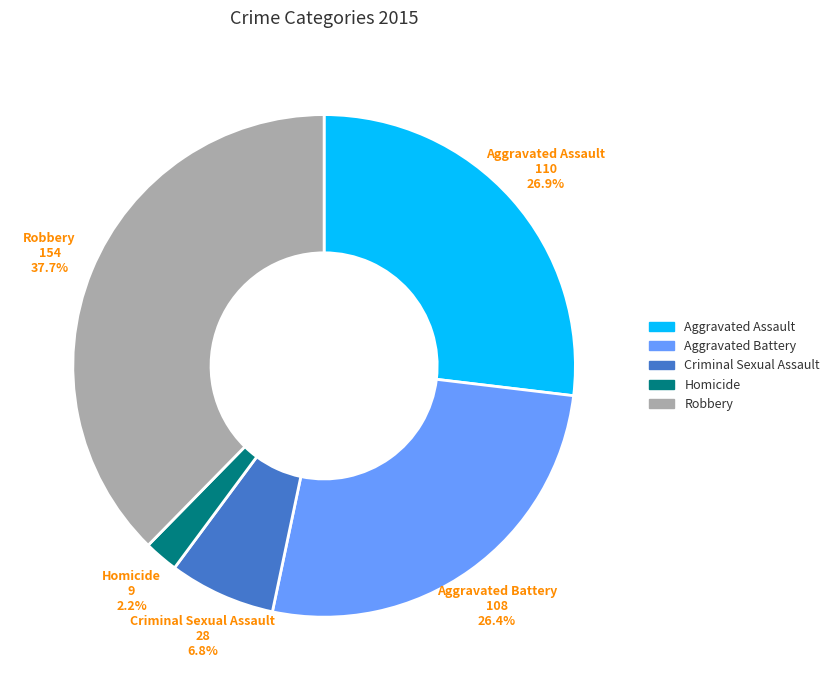

Do Aggravated Battery and Homicide together represent more than half of the pie?

No